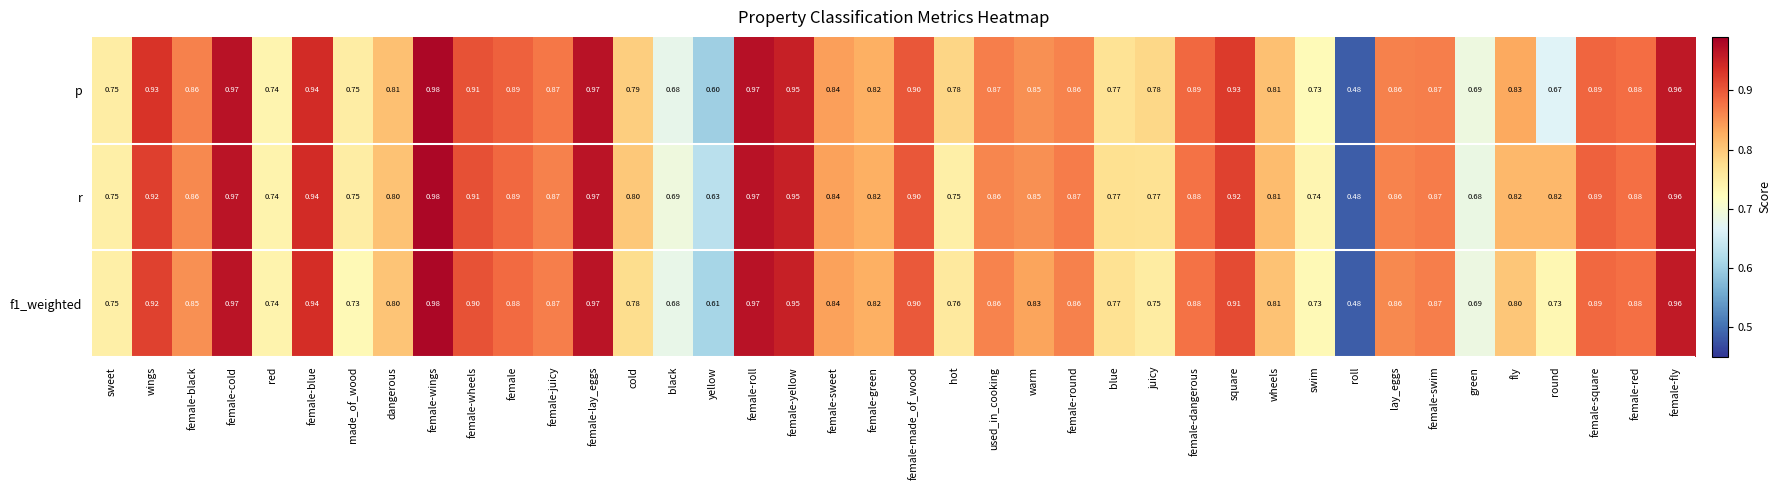

Is the value of p at sweet greater than the value of r at female-yellow?

No